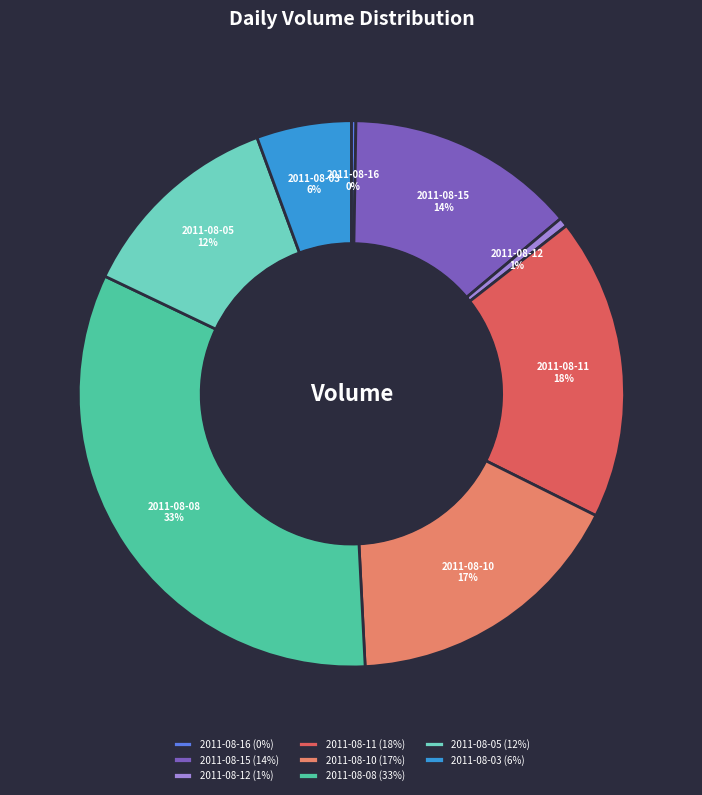

True or false: 2011-08-05 (12%) accounts for 25% of the total.

False